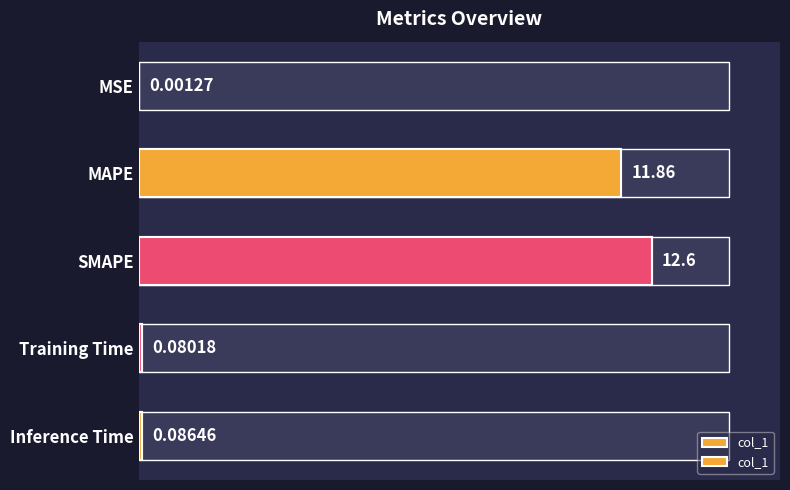

What value does the data have at MAPE?

11.9